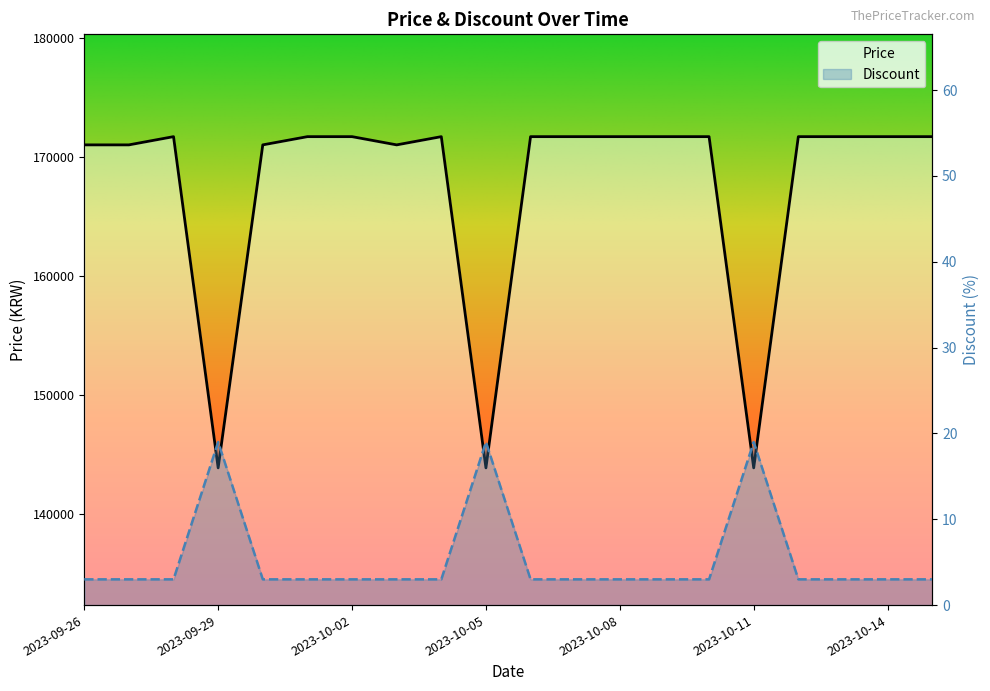

True or false: Discount and Price cross at least once.

False